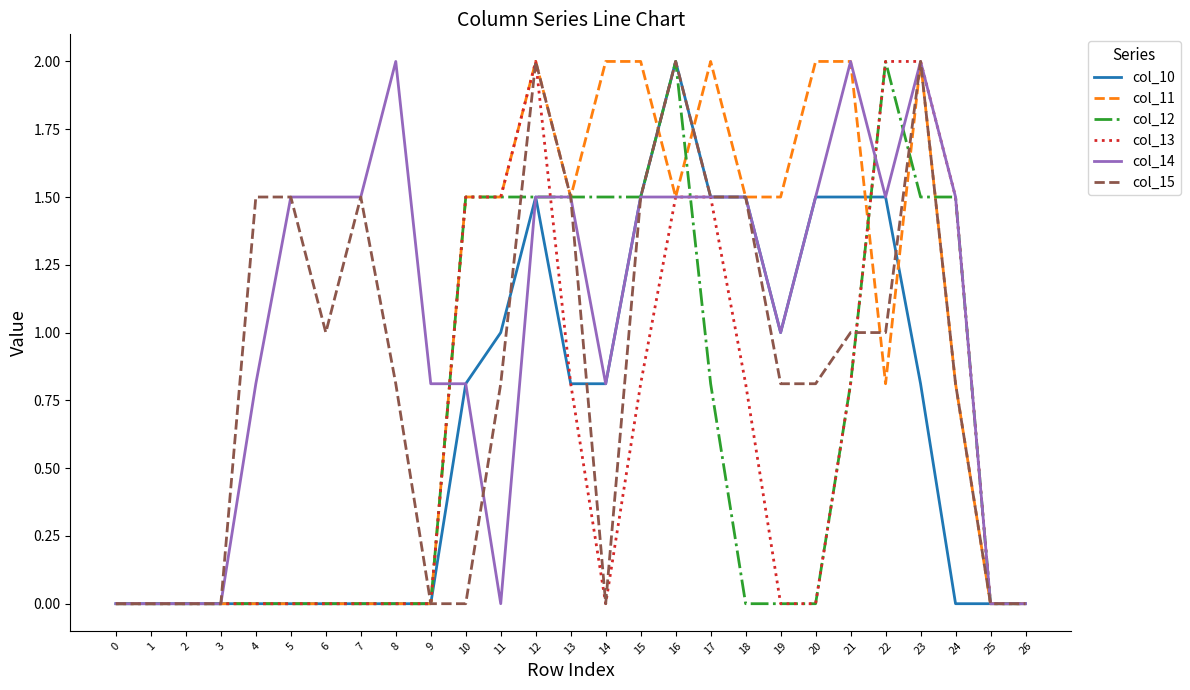

What is the maximum value for col_12?

2.0